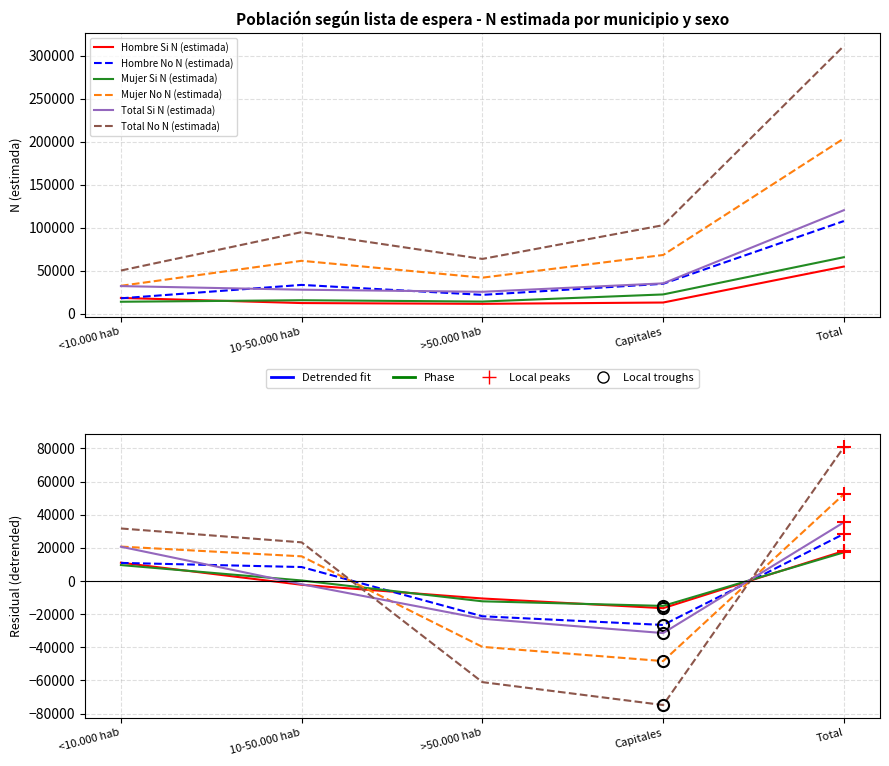

Which label corresponds to the smallest value in the chart?

Capitales